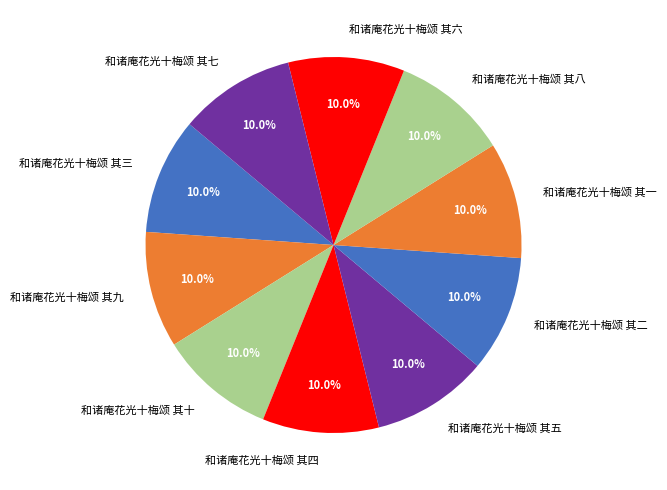

To the nearest percent, what portion does 和诸庵花光十梅颂 其五 represent?

10%